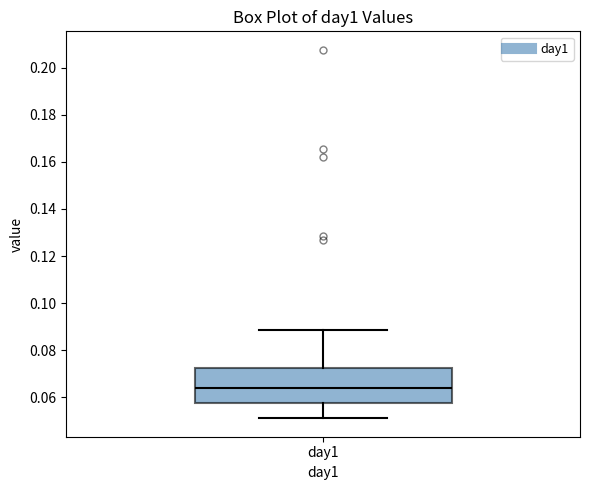

Transcribe this box plot: give where the median line is, the range the box spans, and where the two whiskers end, as read against the y-axis. The values are not printed on the chart, so give them approximately, as read against the axis.

median 0.064, box 0.058 to 0.072, whiskers 0.052 to 0.088